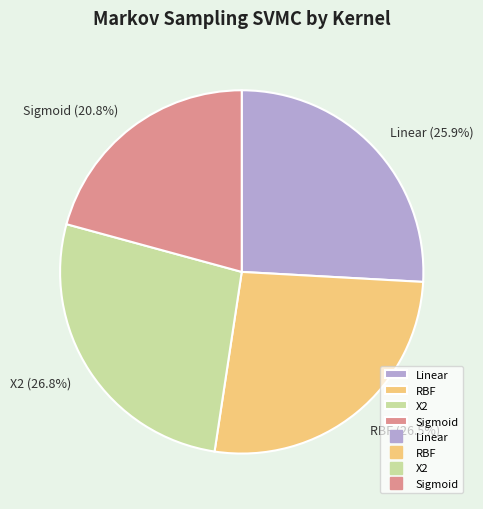

How many slices are in this pie chart?

4